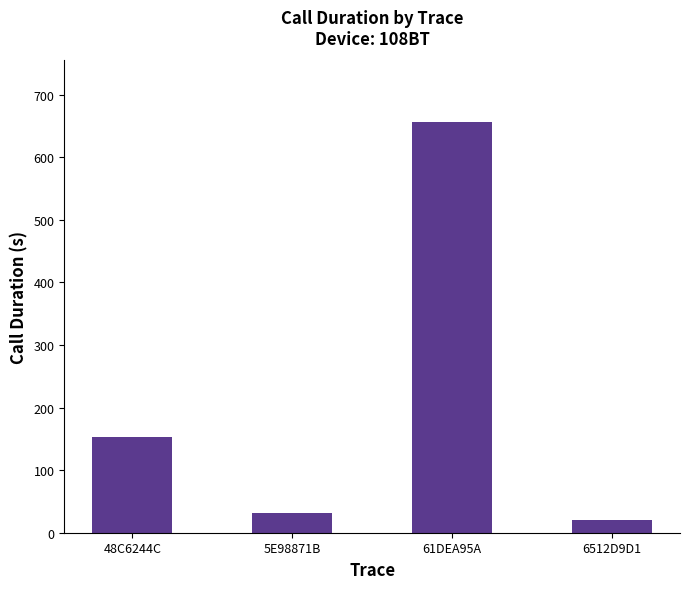

How many values are below 152?

2